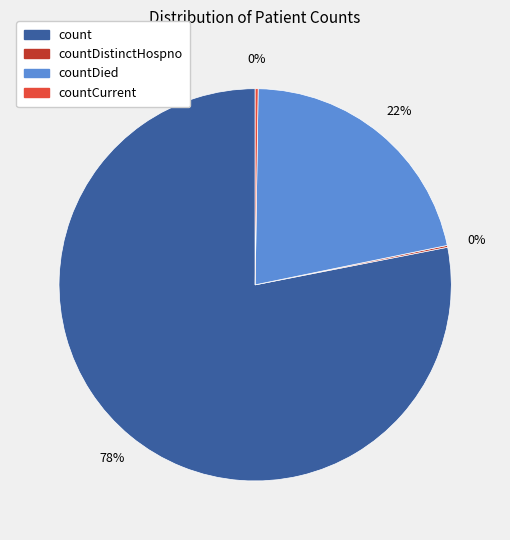

Which category accounts for the majority?

count